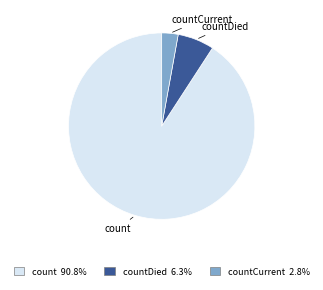

Do count and countCurrent together represent more than half of the pie?

Yes